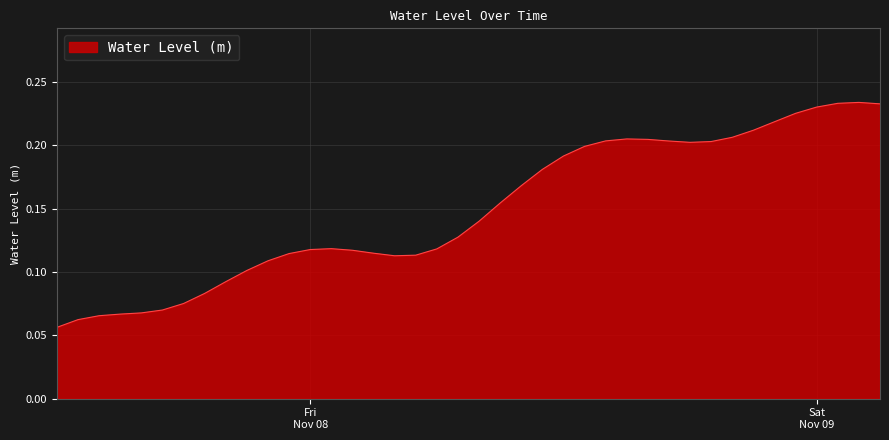

Does the chart have visible grid lines?

Yes